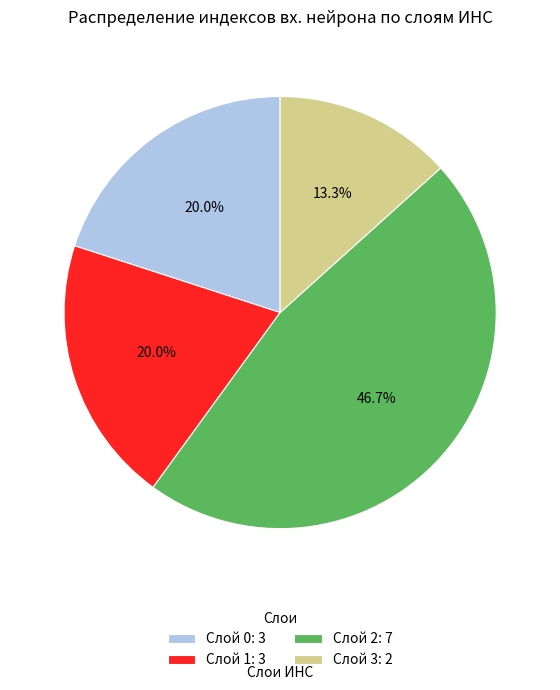

What is the ratio of the value at Слой 2: 7 to the value at Слой 0: 3?

2.3